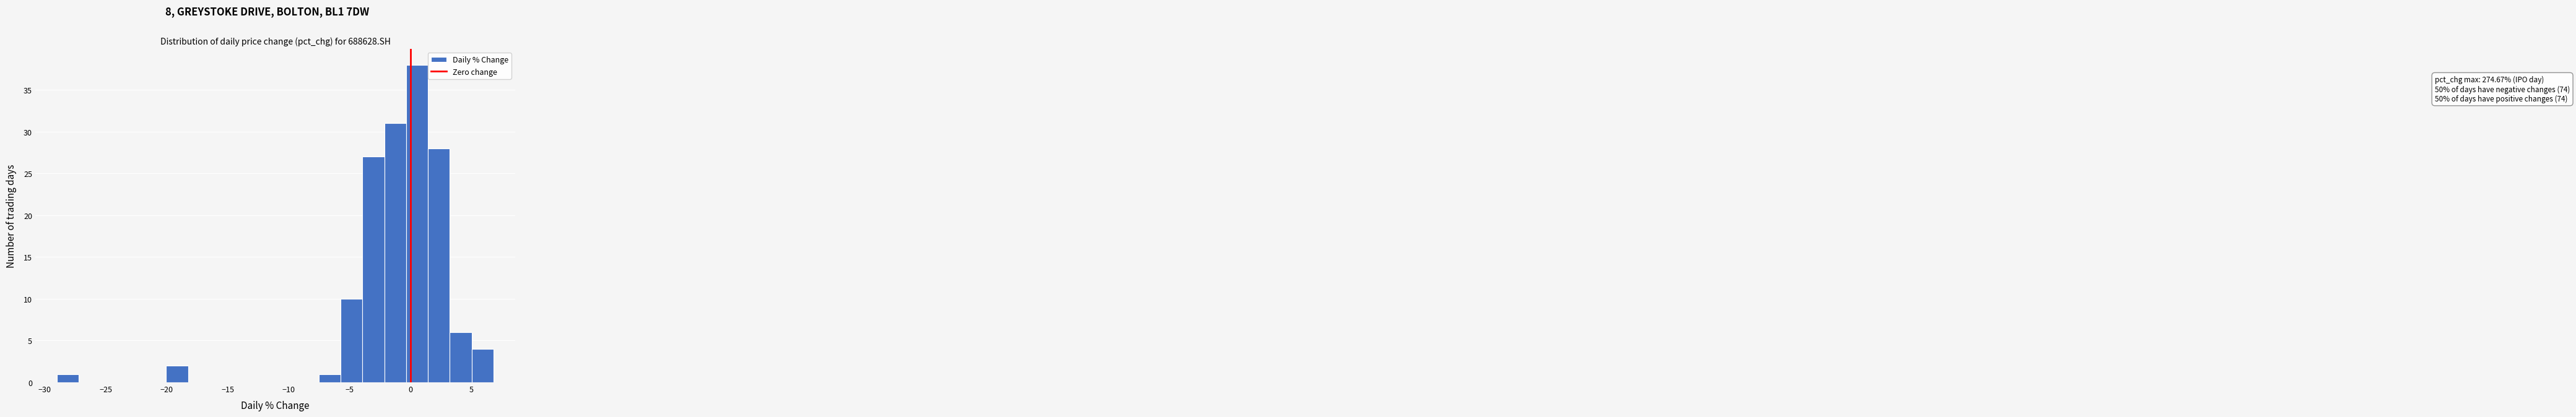

Read against the x-axis, roughly where is the centre of the tallest bar?

0.5